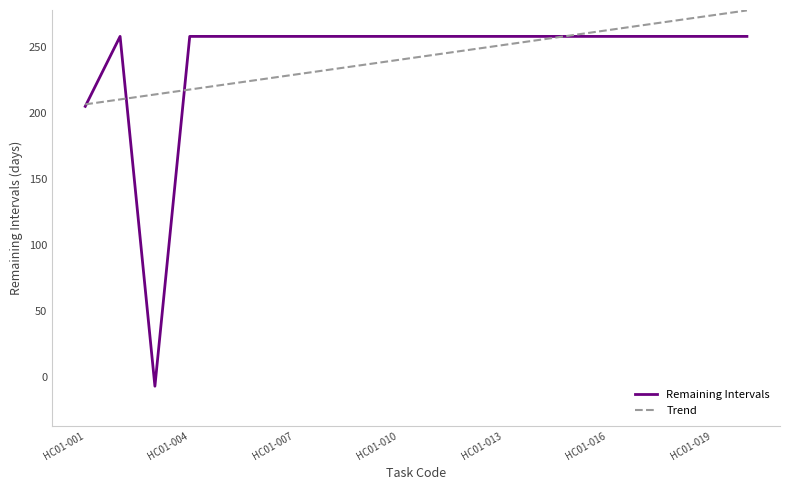

List the series in order of their peak value, highest first.

Trend, Remaining Intervals